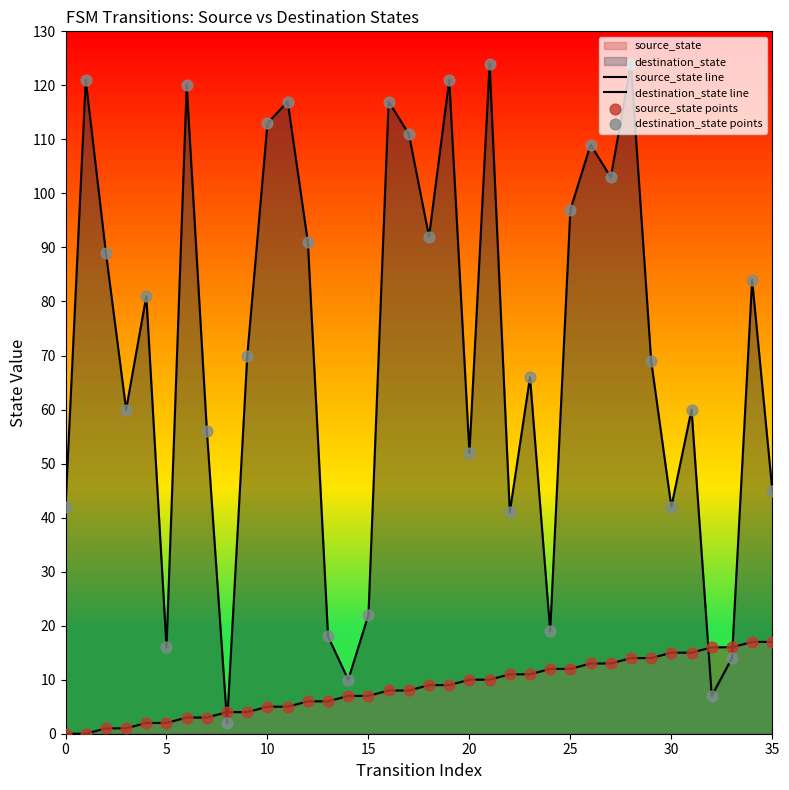

Which series has the largest total across all categories?

destination_state line